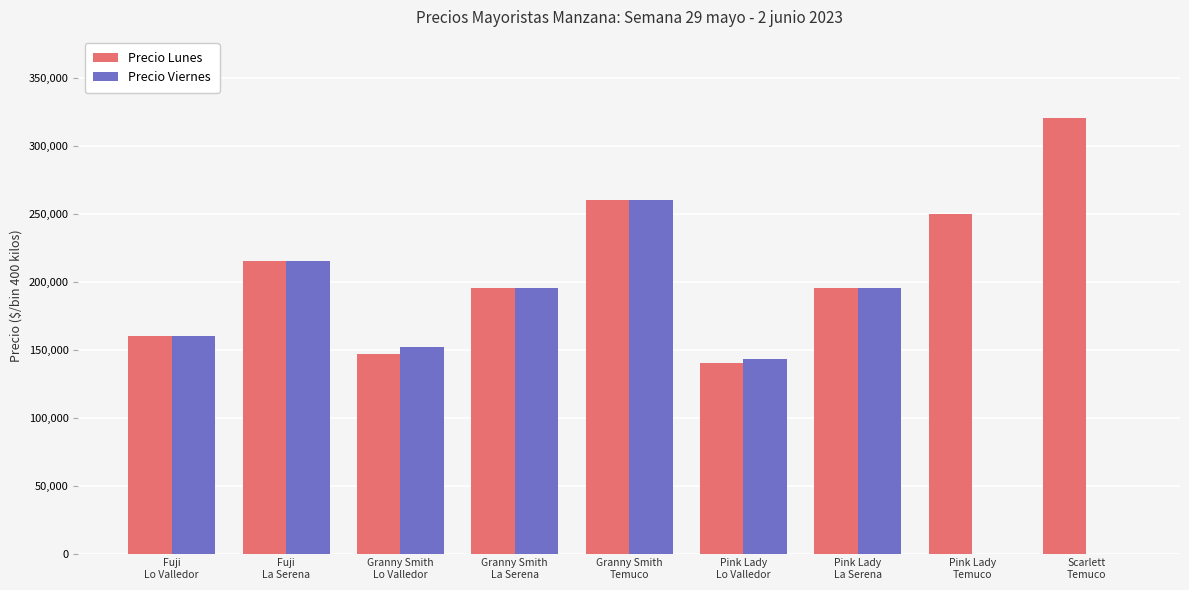

At which category is the sum across all series the highest?

Granny Smith
Temuco